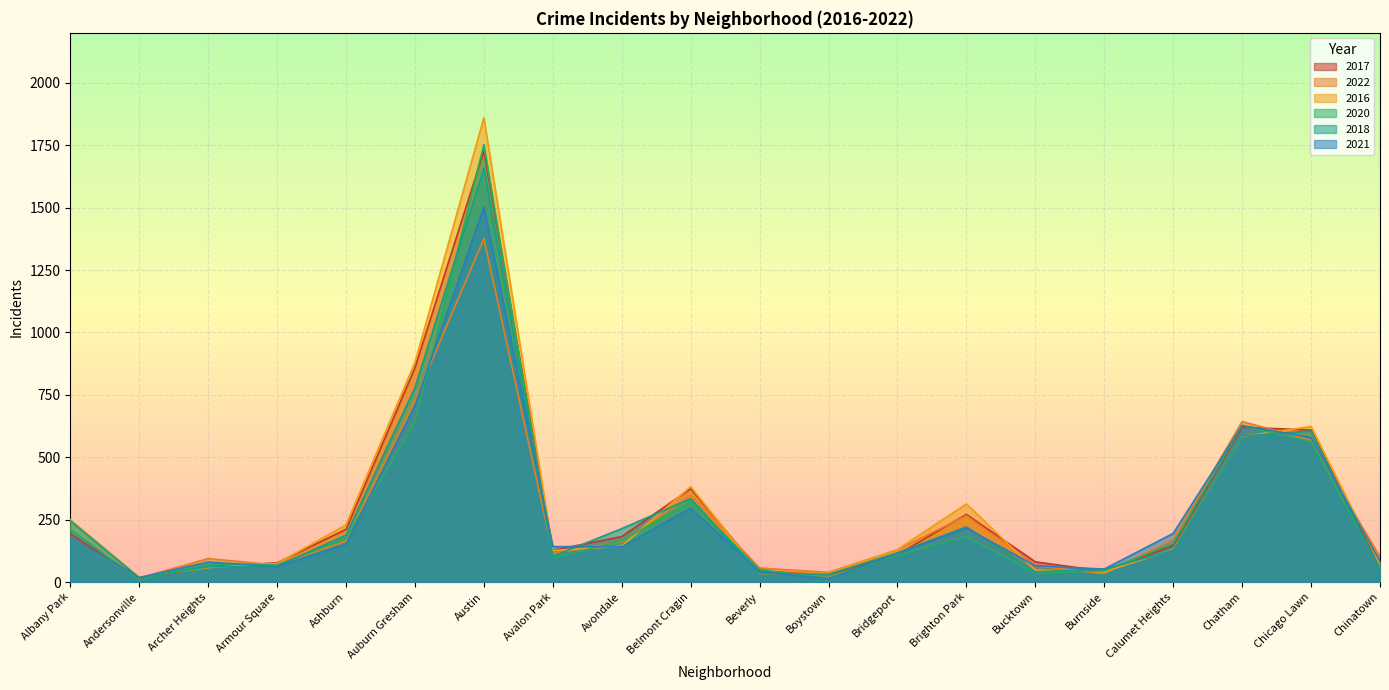

What are all the series names shown in the legend?

2017, 2022, 2016, 2020, 2018, 2021